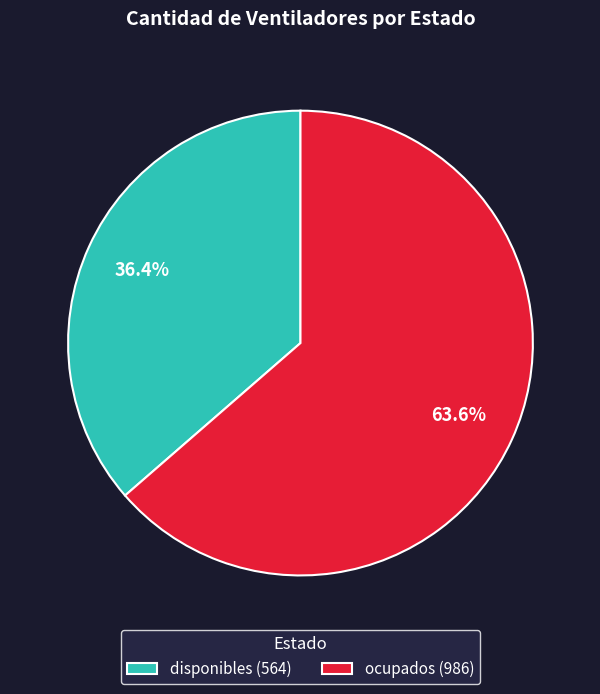

What percentage is the ocupados slice, to the nearest percent?

64%